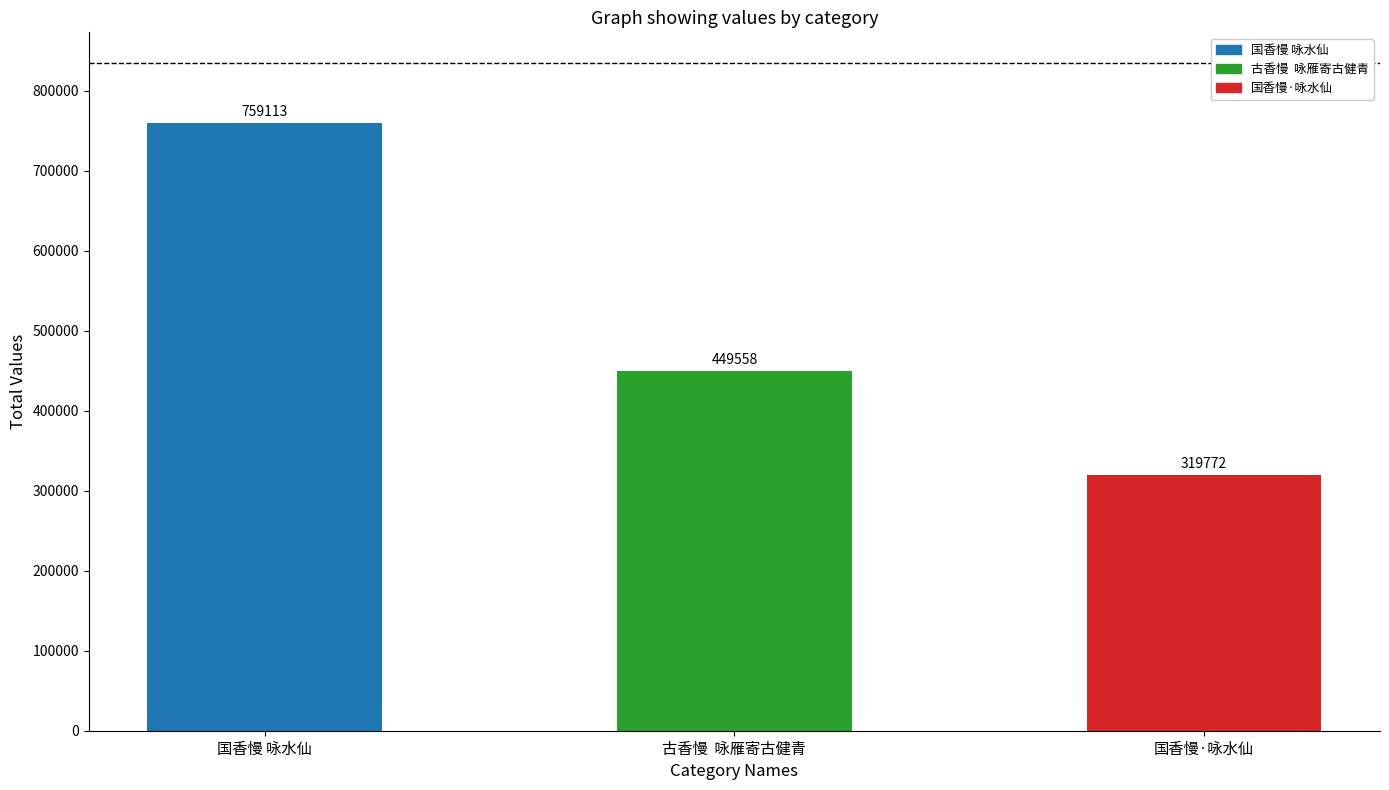

What is the difference between the values at 古香慢  咏雁寄古健青 and 国香慢 咏水仙?

309555